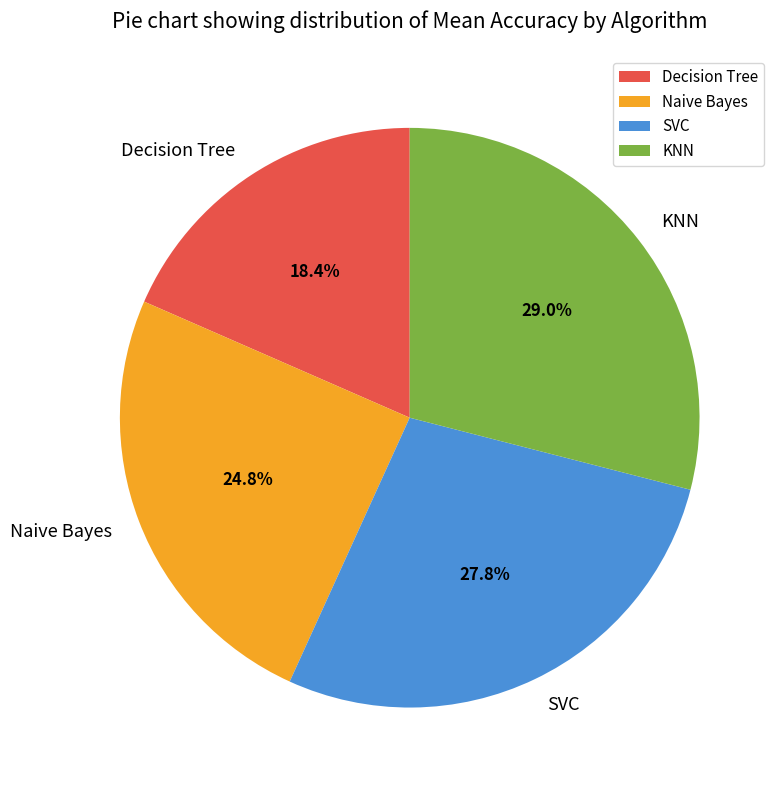

What is the smallest slice in the pie chart?

Decision Tree